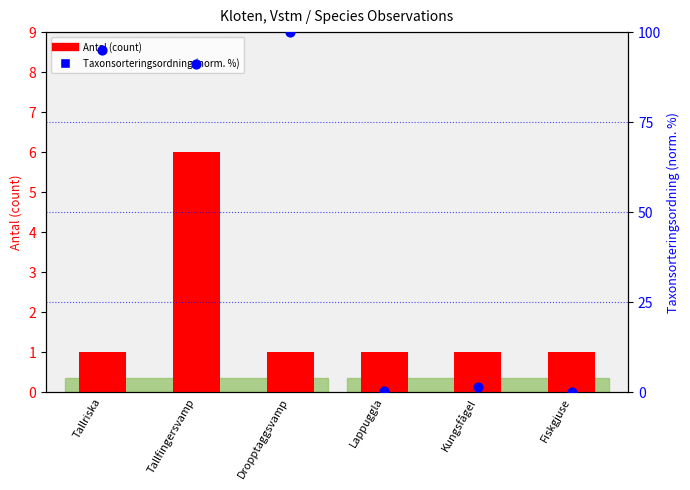

What is the total value across all series at Fiskgjuse?

1.0